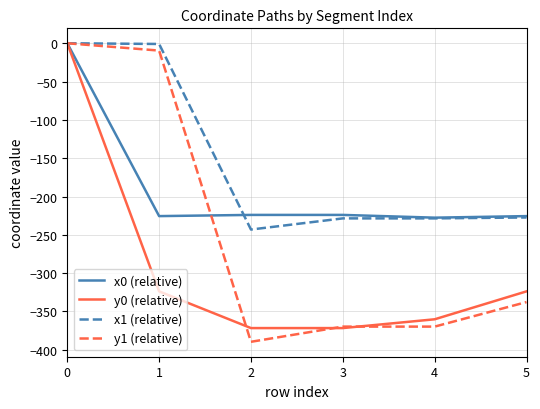

Is this an area chart (filled region under the line)?

No